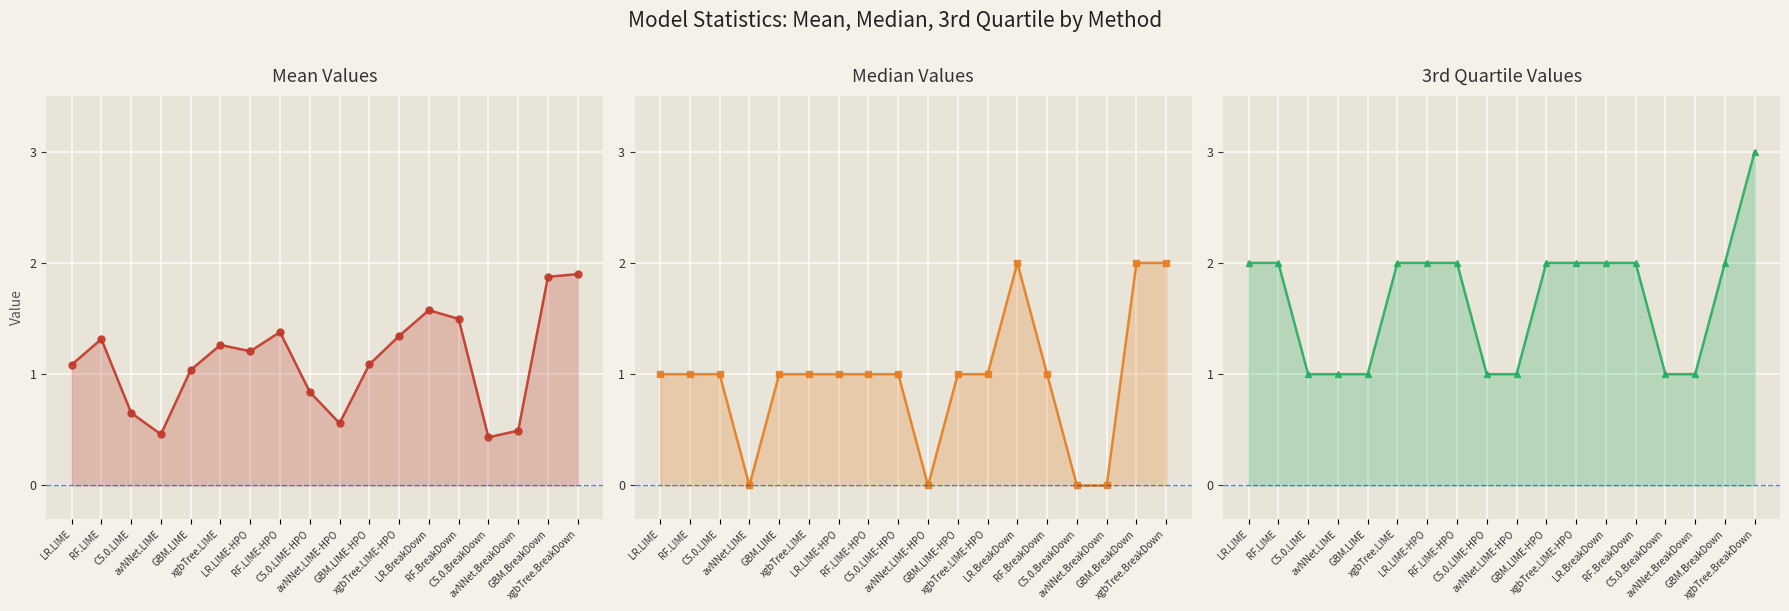

What are all the series names shown in the legend?

Mean, Median, X3rd.Qu.